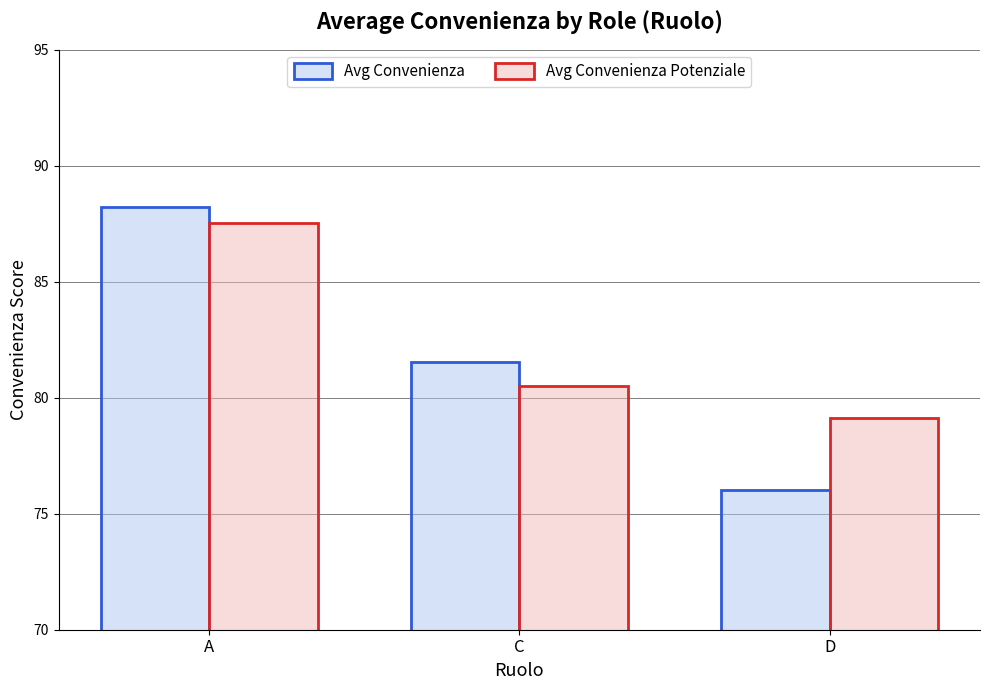

At which category does the chart reach its peak across all series?

A